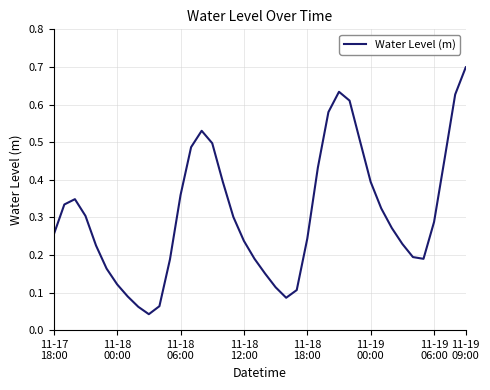

Does the chart display data point markers on the line(s)?

No